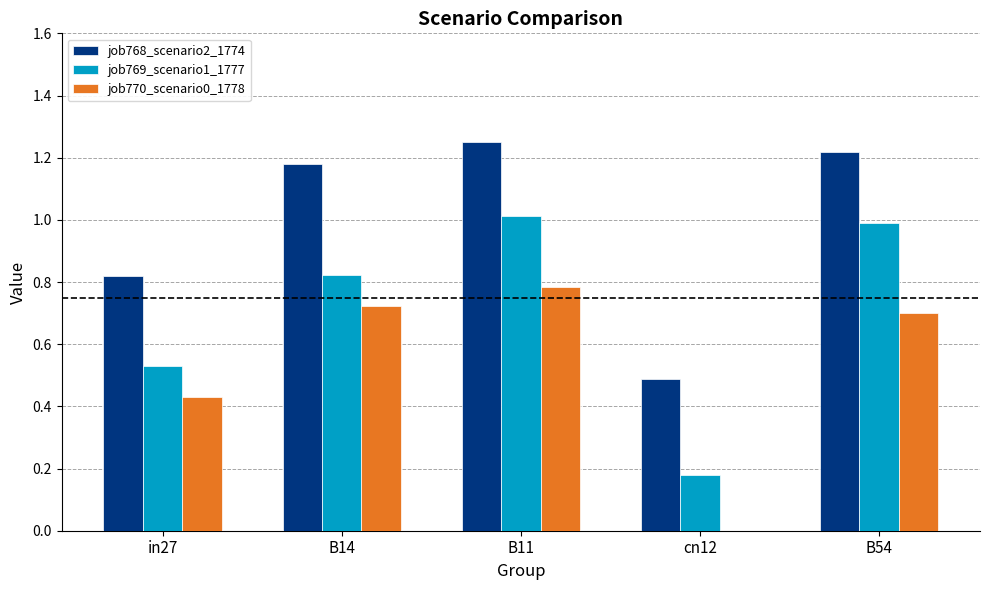

Which series has the largest total across all categories?

job768_scenario2_1774